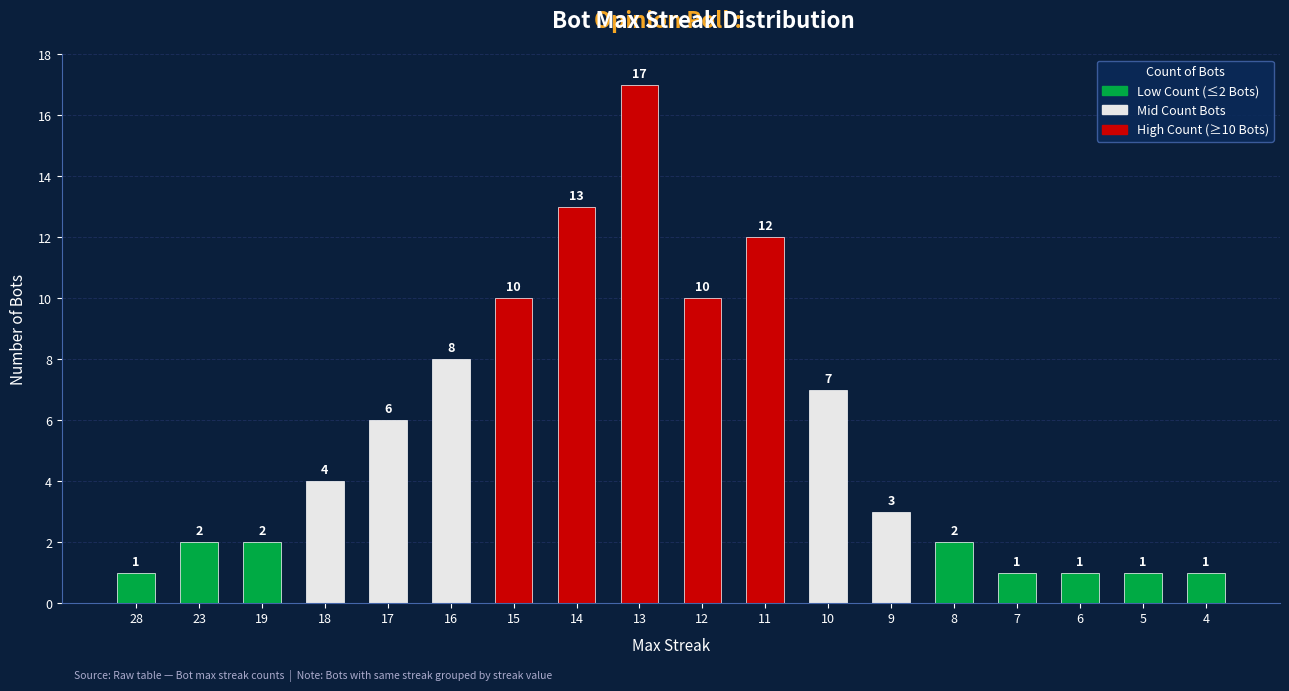

Is it true that the value at 15 is 4?

False